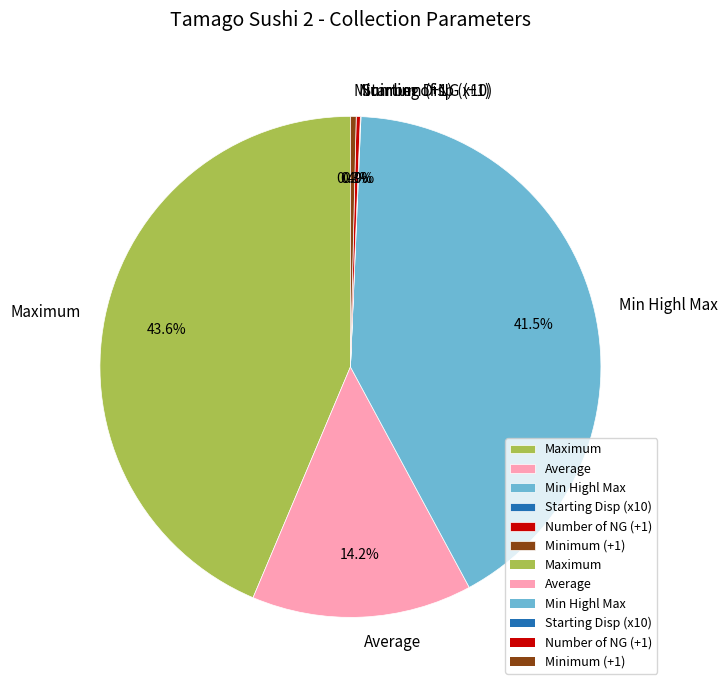

Which category has the biggest portion of the pie?

Maximum